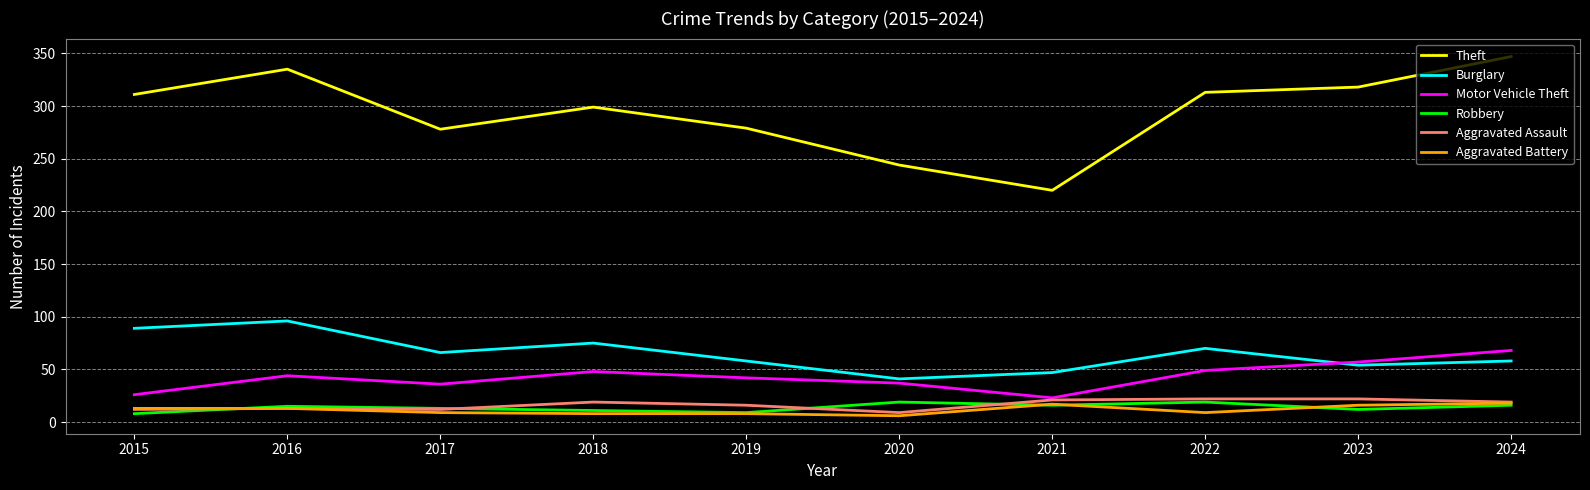

What is the difference between the highest and lowest values at 2019?

271